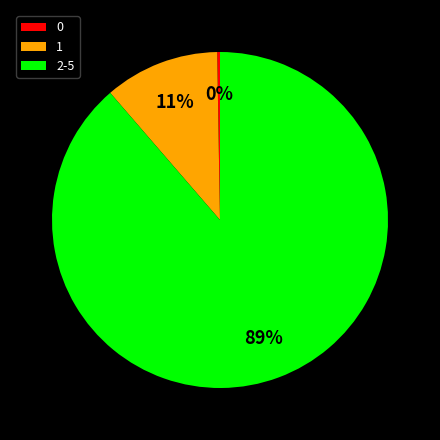

What is the largest slice in the pie chart?

2-5